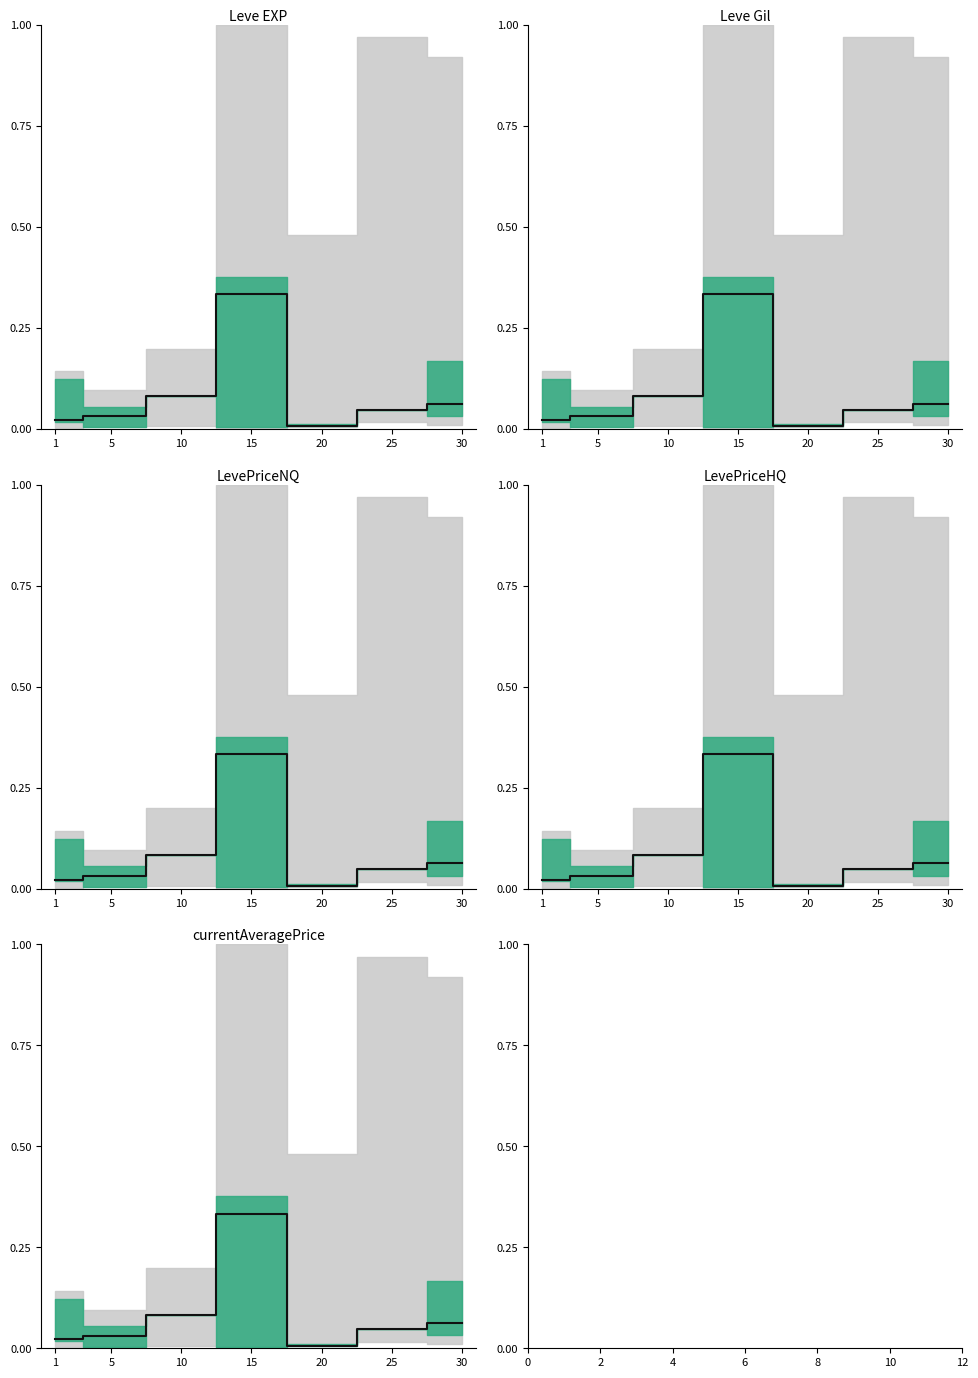

Does the chart display data point markers on the line(s)?

No